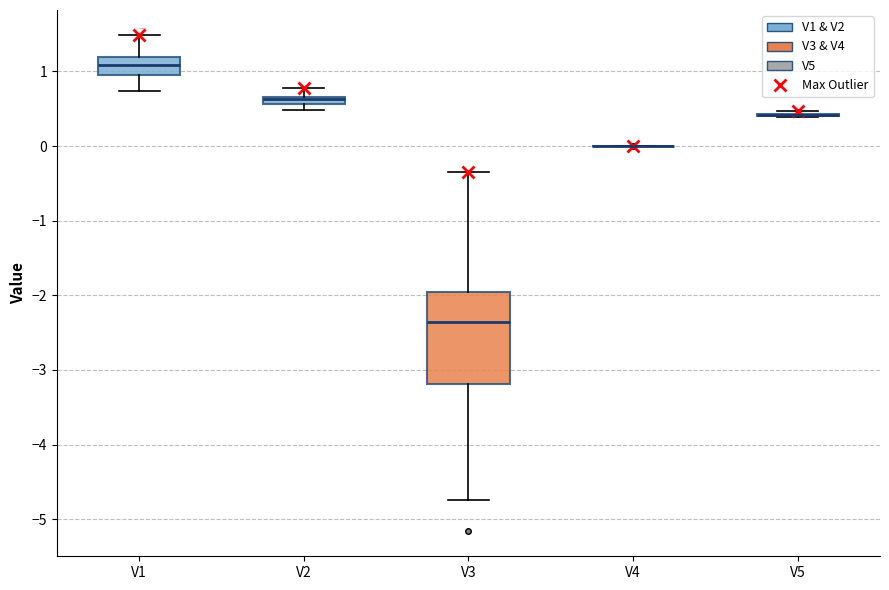

Which box is the tallest, from its lower edge to its upper edge?

V3